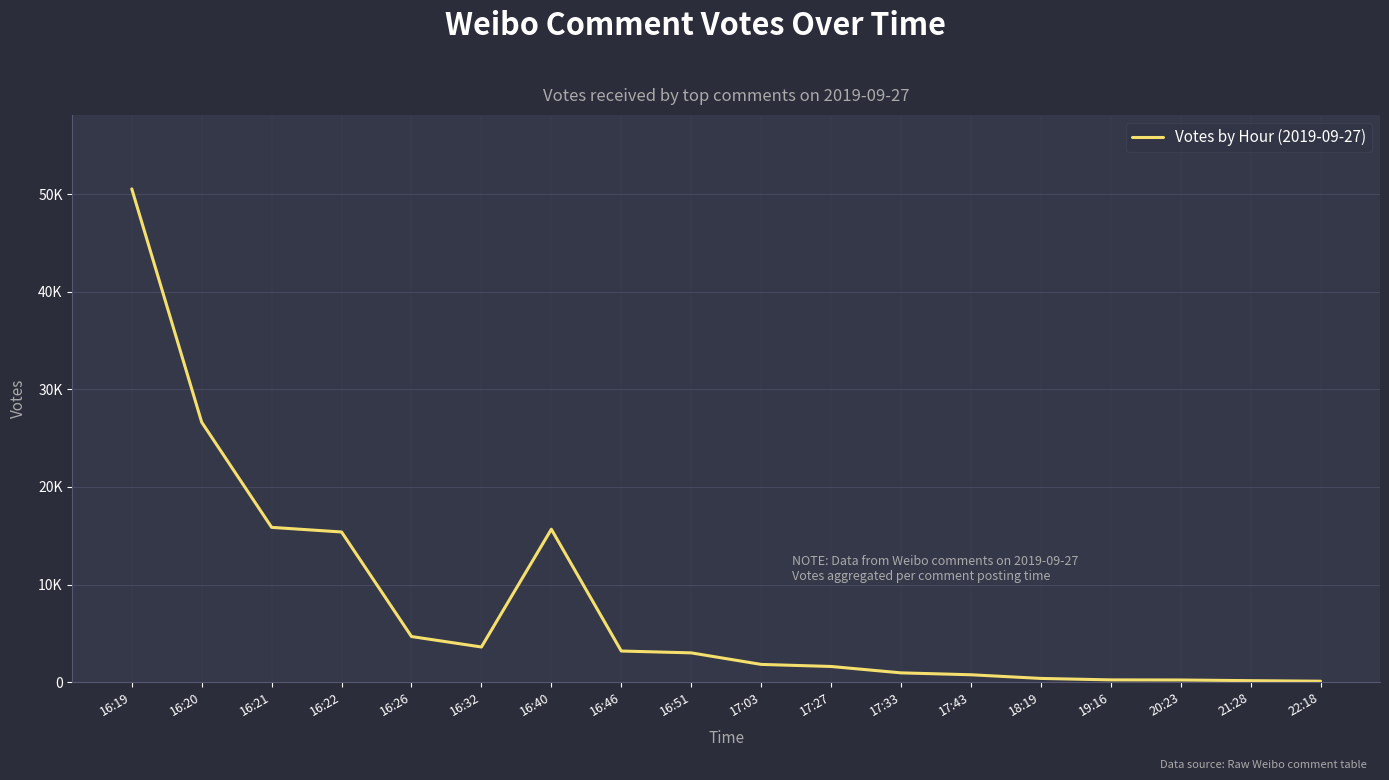

What is the change in value from 16:19 to 16:21?

-34676